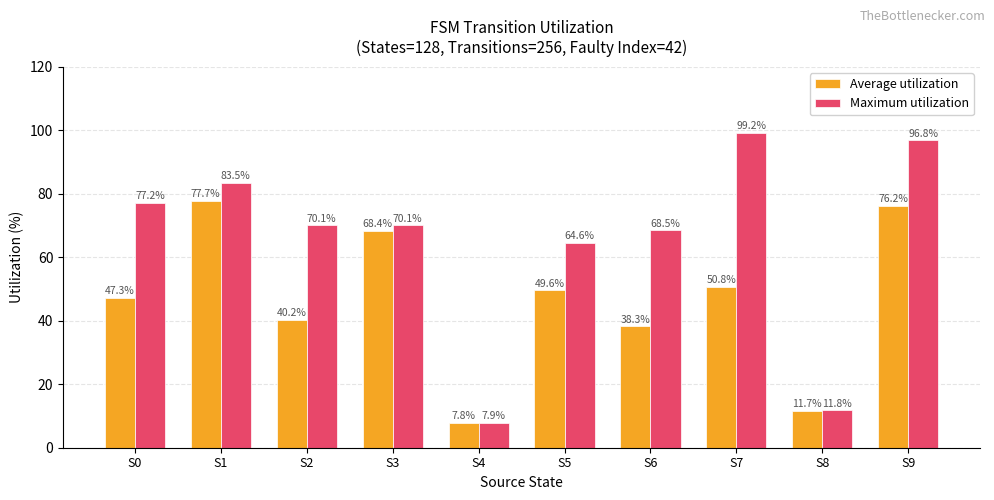

True or false: Average utilization has a value of 23.2 at S3.

False